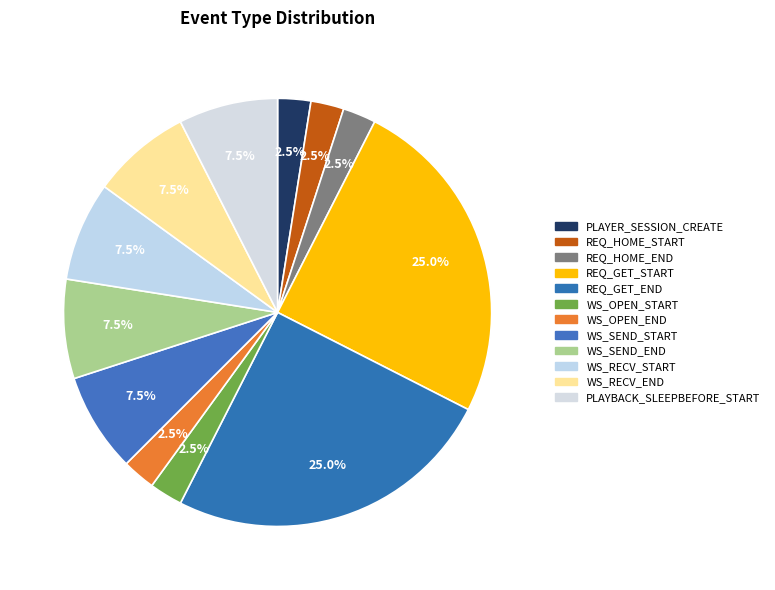

To the nearest percent, what is the average slice percentage?

8%